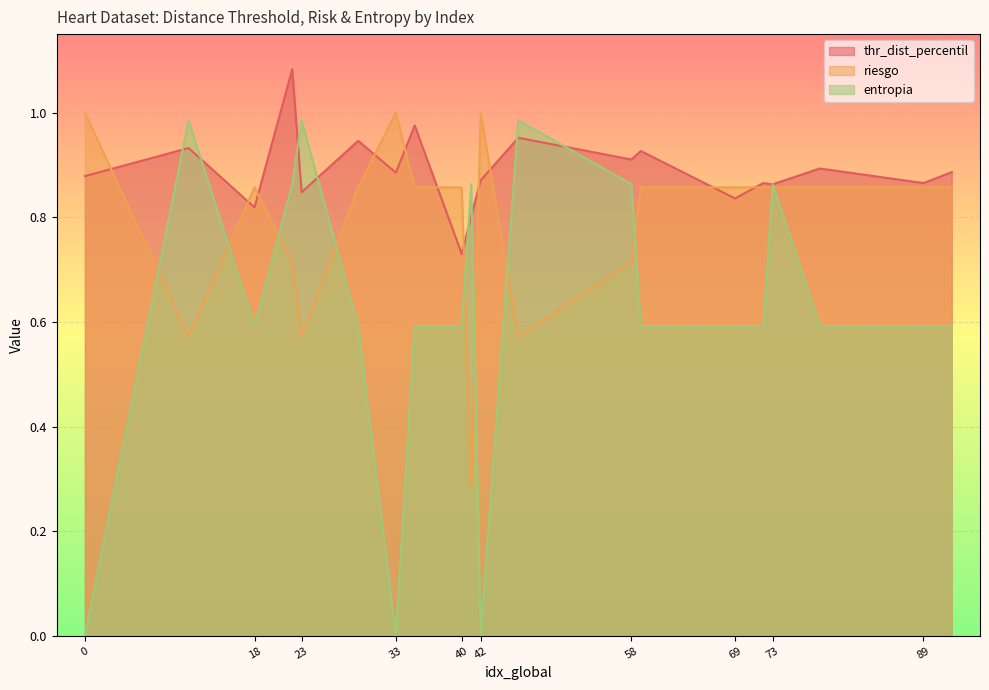

The value of thr_dist_percentil at 29 is 0.9. True or false?

True